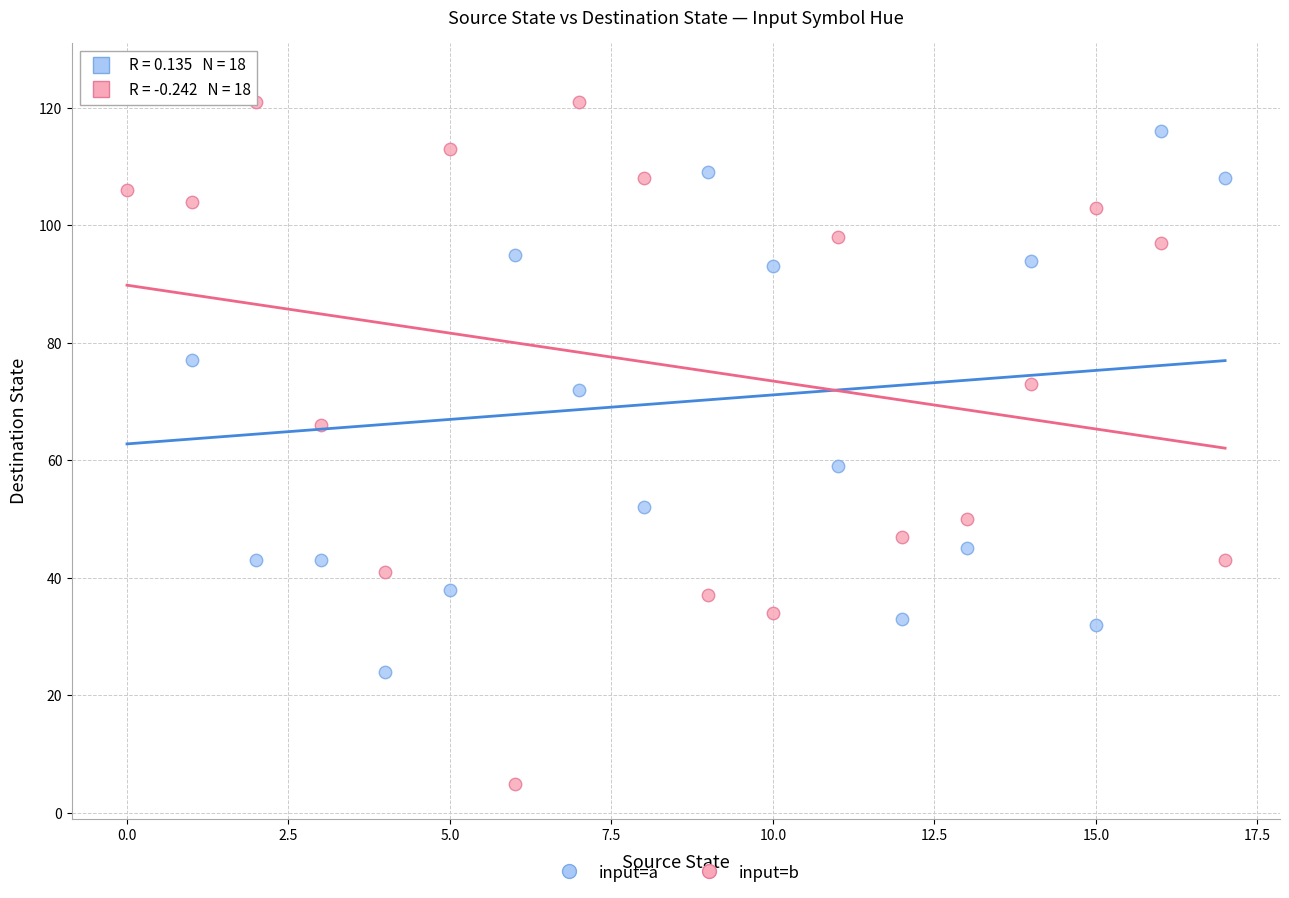

Across all data points, what is the range of Y values (max minus min)?

120